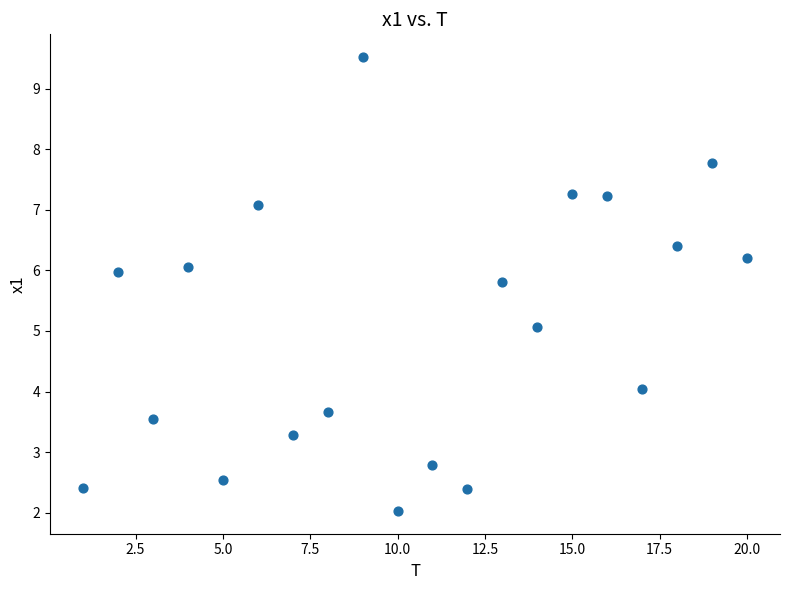

What is the range of Y values (max minus min)?

7.5